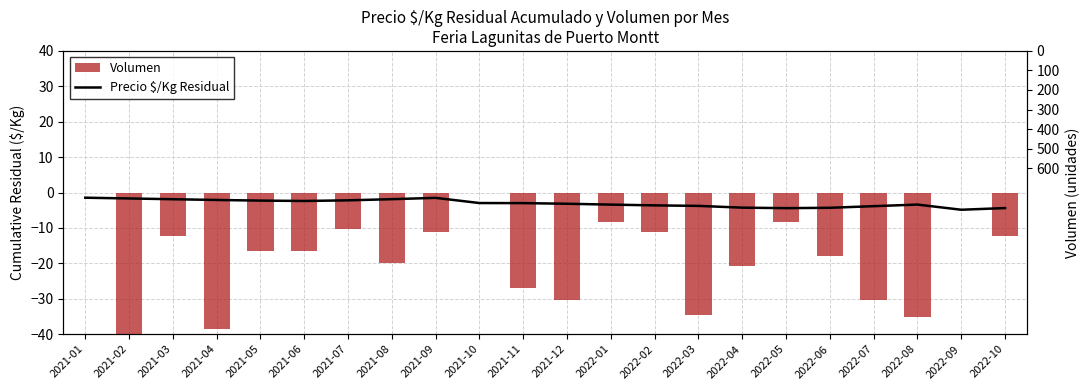

Reading right to left, list all the values displayed in this chart.

Precio $/Kg Residual: -4.4	-4.9	-3.4	-3.9	-4.3	-4.4	-4.3	-3.8	-3.6	-3.4	-3.2	-3.0	-3.0	-1.5	-1.9	-2.2	-2.4	-2.3	-2.1	-1.9	-1.7	-1.5
Volumen: -12.4	0.0	-35.2	-30.3	-17.9	-8.3	-20.7	-34.5	-11.0	-8.3	-30.3	-26.9	0.0	-11.0	-20.0	-10.3	-16.6	-16.6	-38.6	-12.4	-40.0	0.0